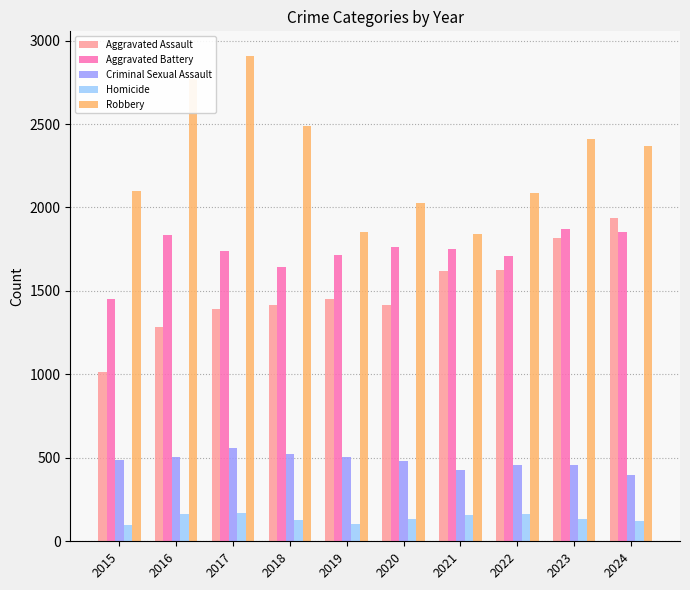

True or false: Aggravated Assault has a value of 1620 at 2021.

True